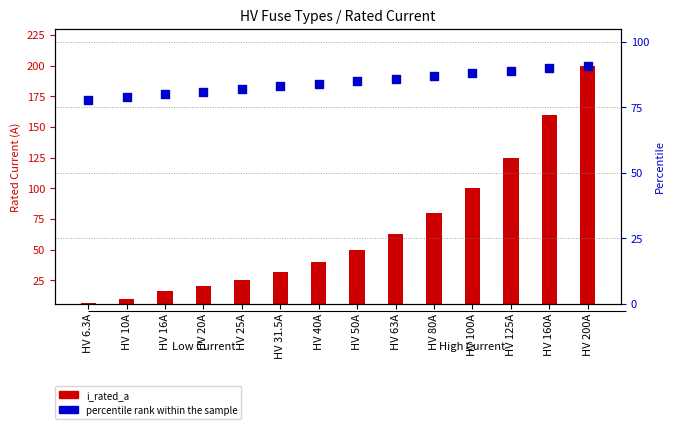

Is the value of i_rated_a at HV 20A greater than the value of percentile rank at HV 40A?

No